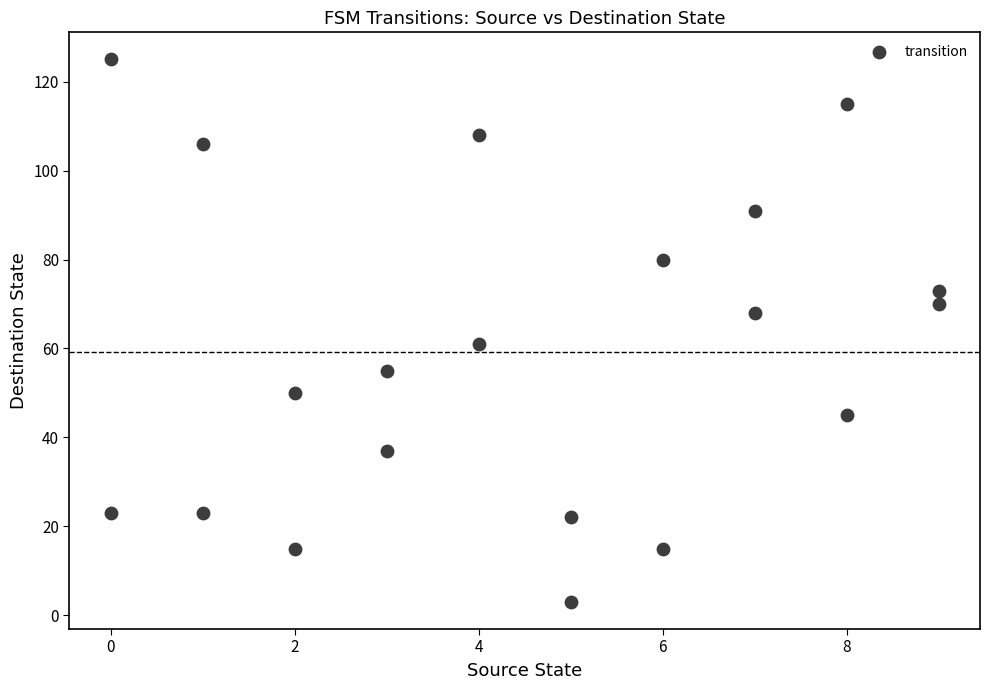

What is the range of X values (max minus min)?

9